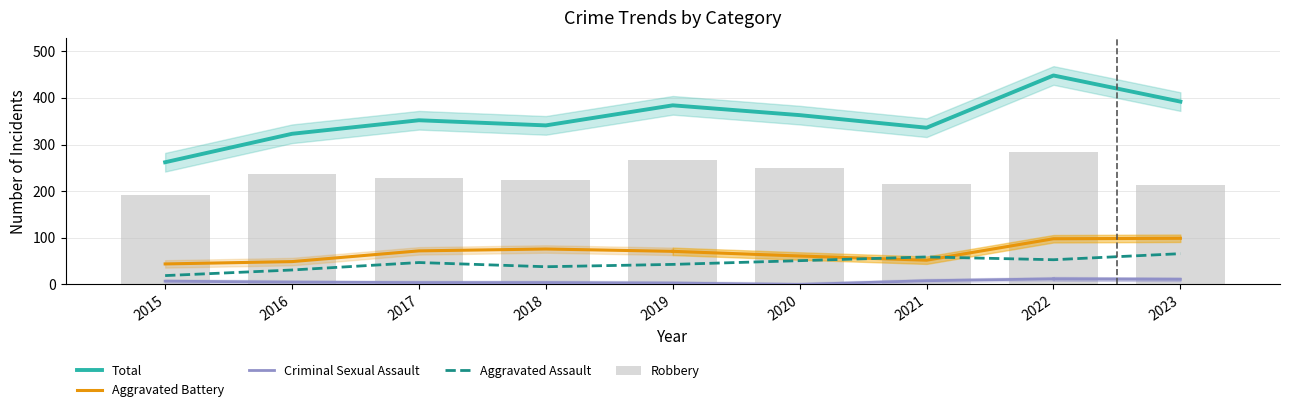

What is the highest value of the Aggravated Assault series?

66